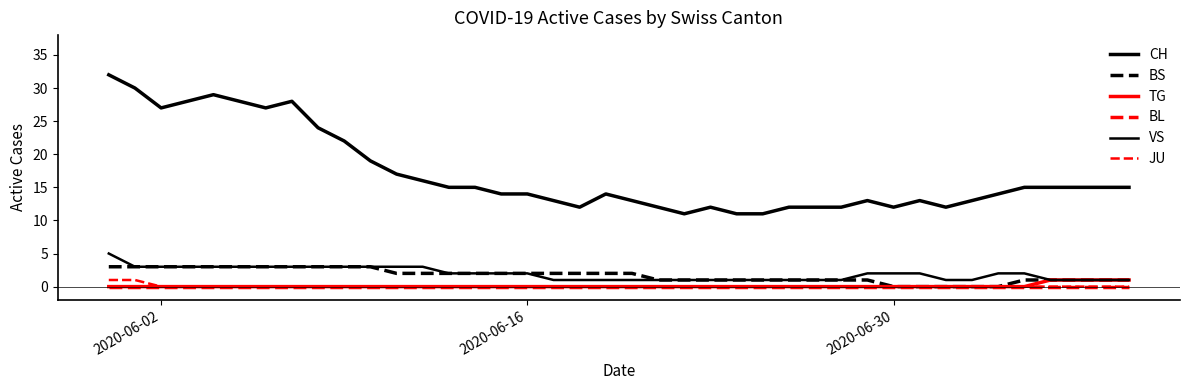

How many values in the BS series are below 2?

19